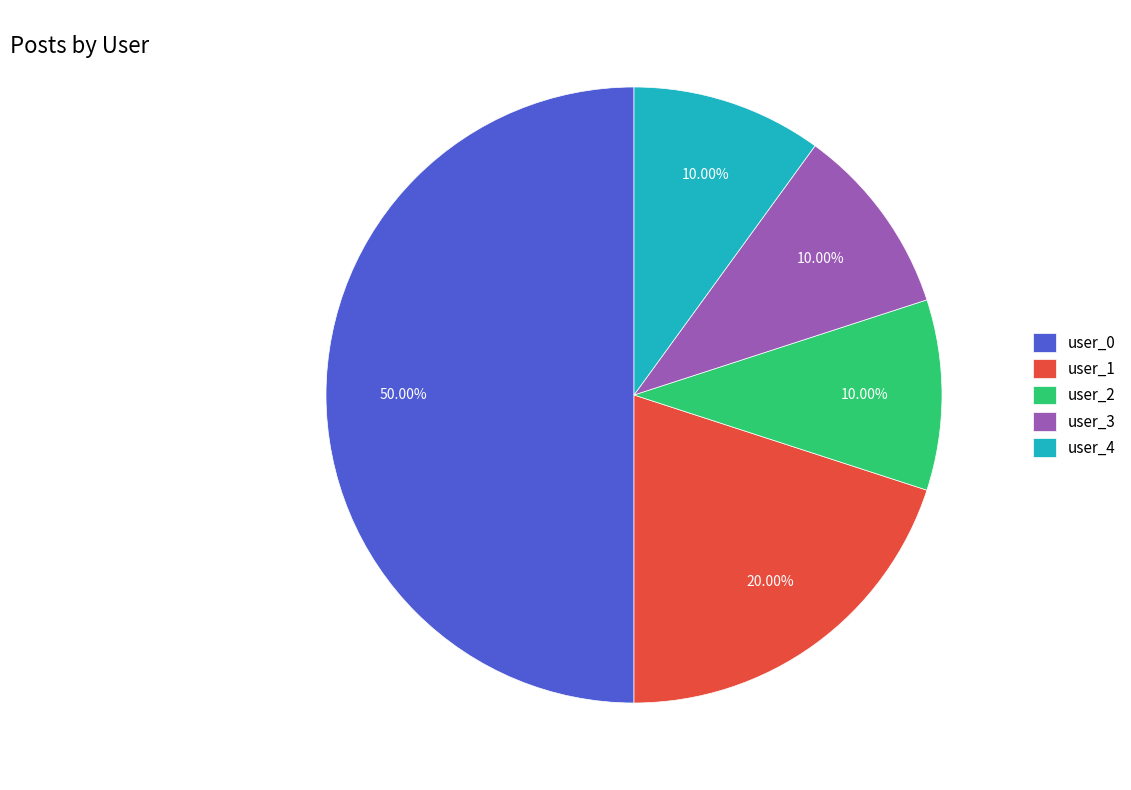

The user_0 slice represents 50% of the pie. True or false?

True